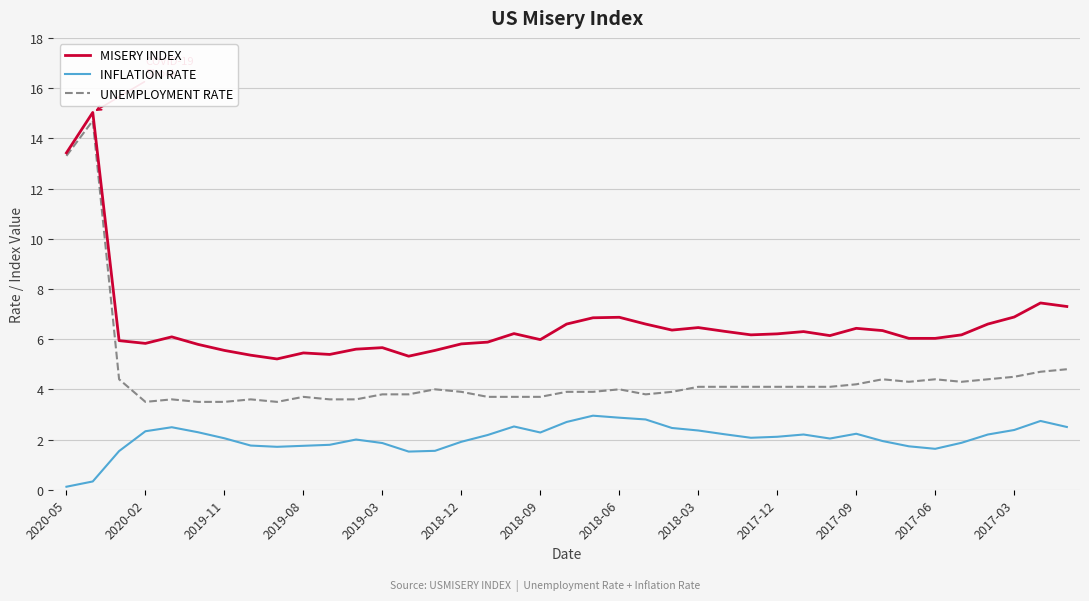

True or false: MISERY INDEX and INFLATION RATE cross at least once.

False